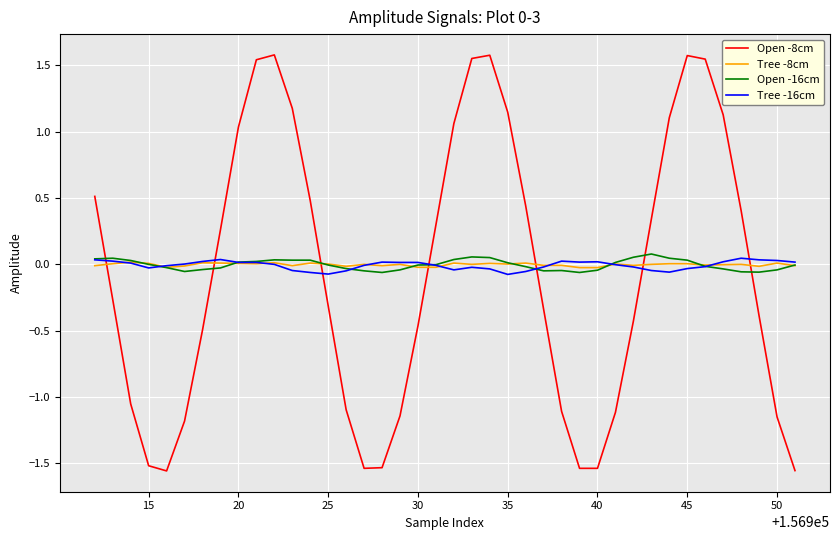

How many categories are shown in the chart?

40